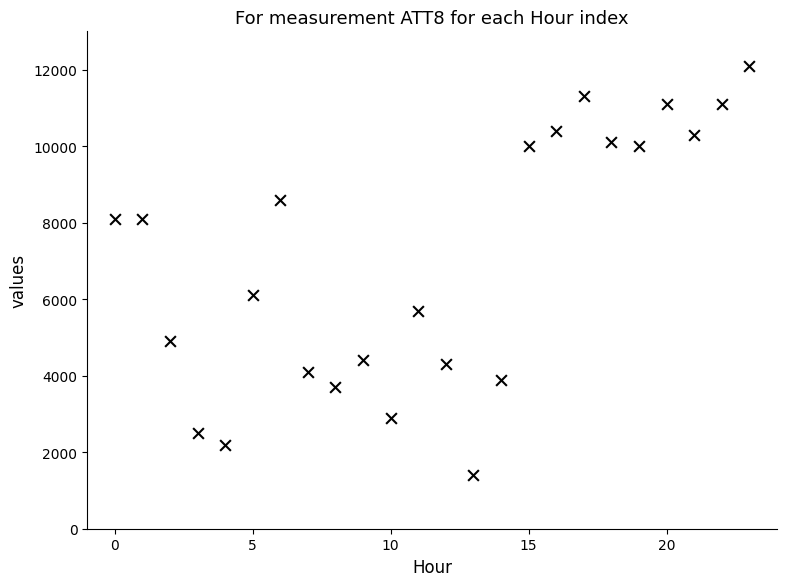

What Y value in the scatter plot is closest to 6750?

6100